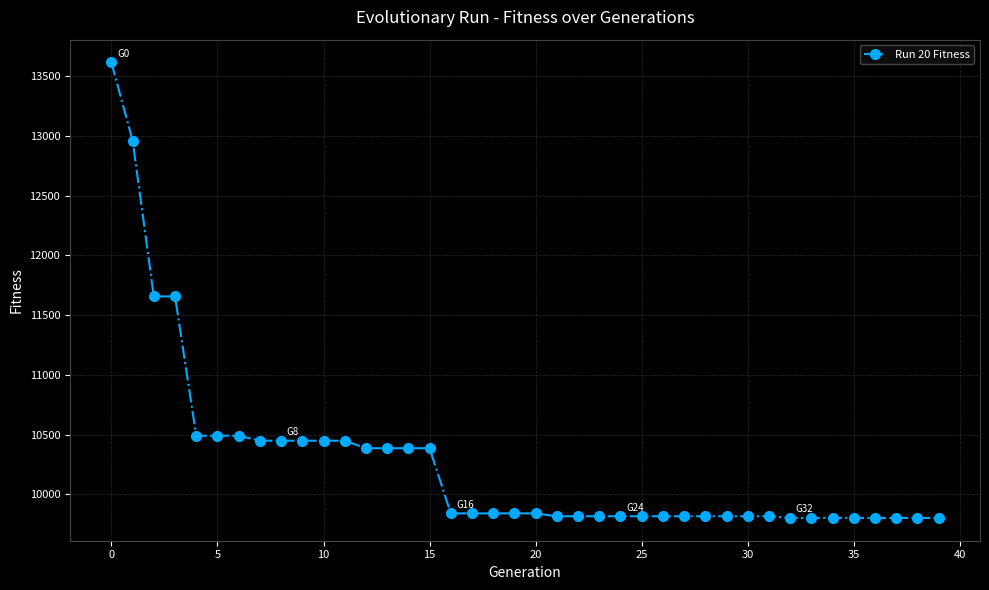

Does the chart have visible grid lines?

Yes